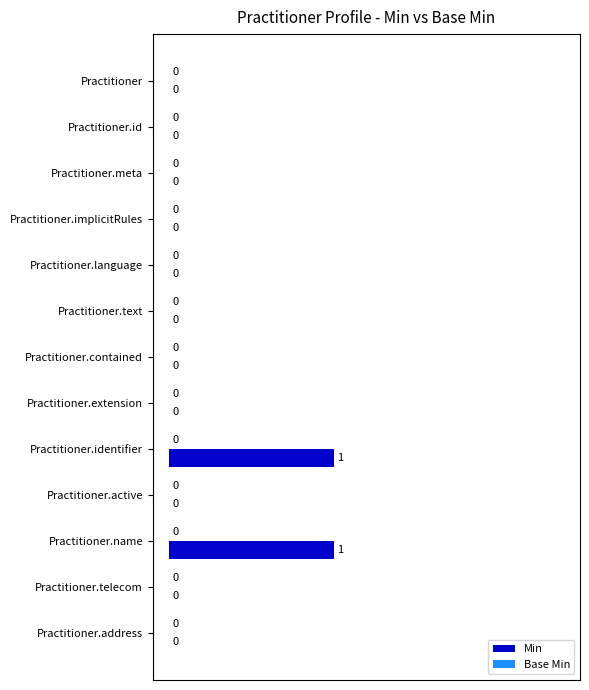

Between Practitioner.name and Practitioner.id, which is larger?

Practitioner.name